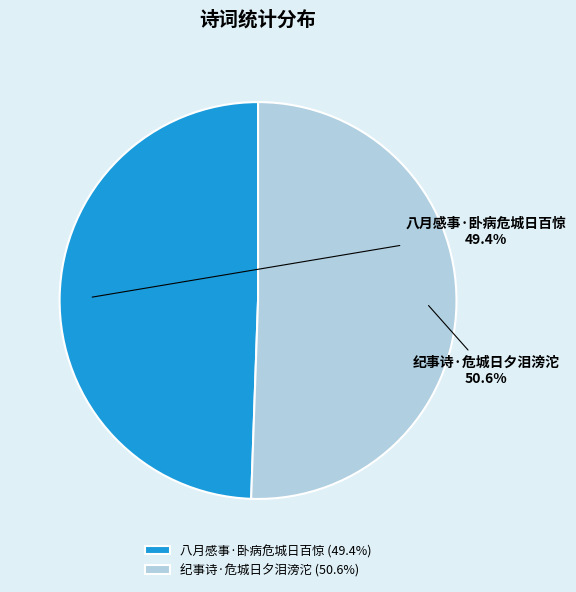

What percentage is NOT represented by 八月感事·卧病危城日百惊?

50.6%